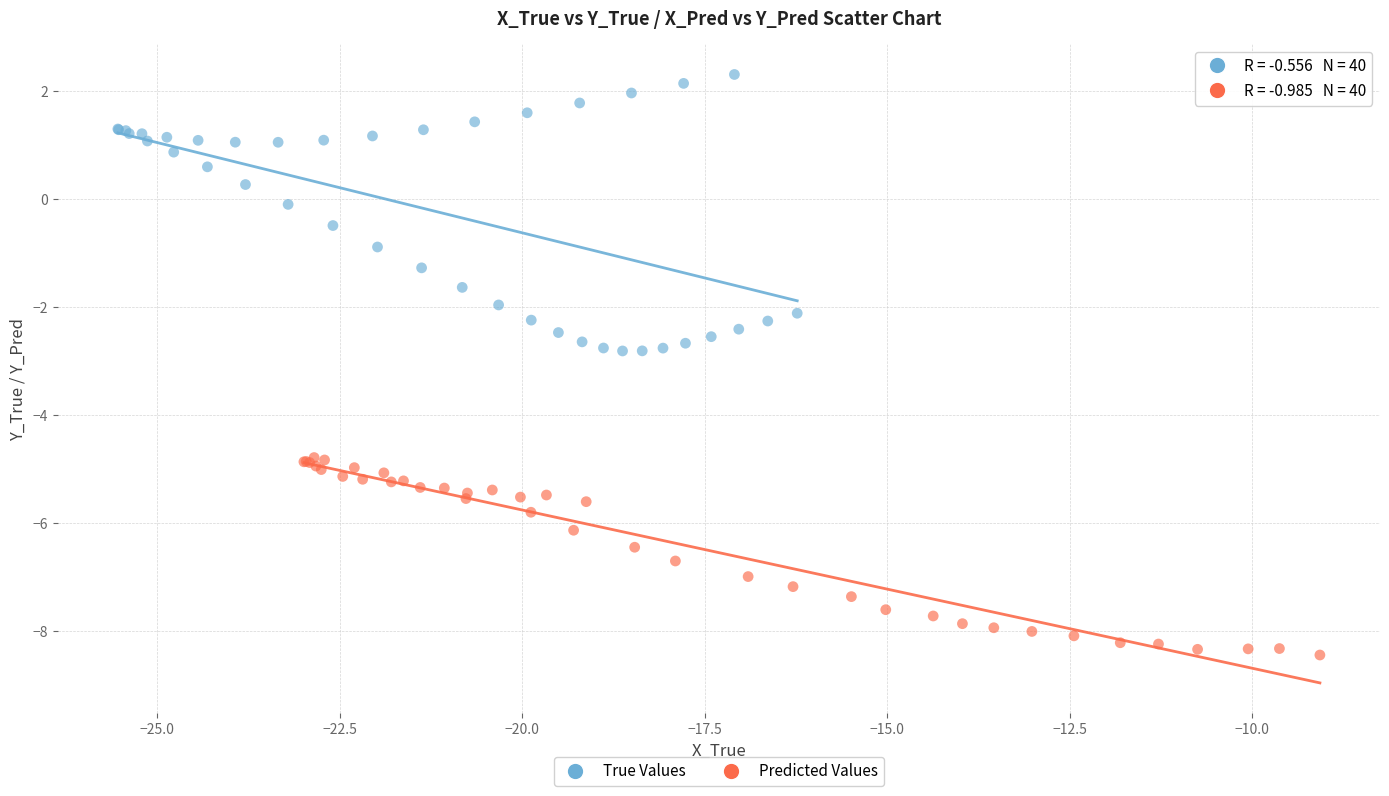

Which series has the widest spread of Y values?

True Values